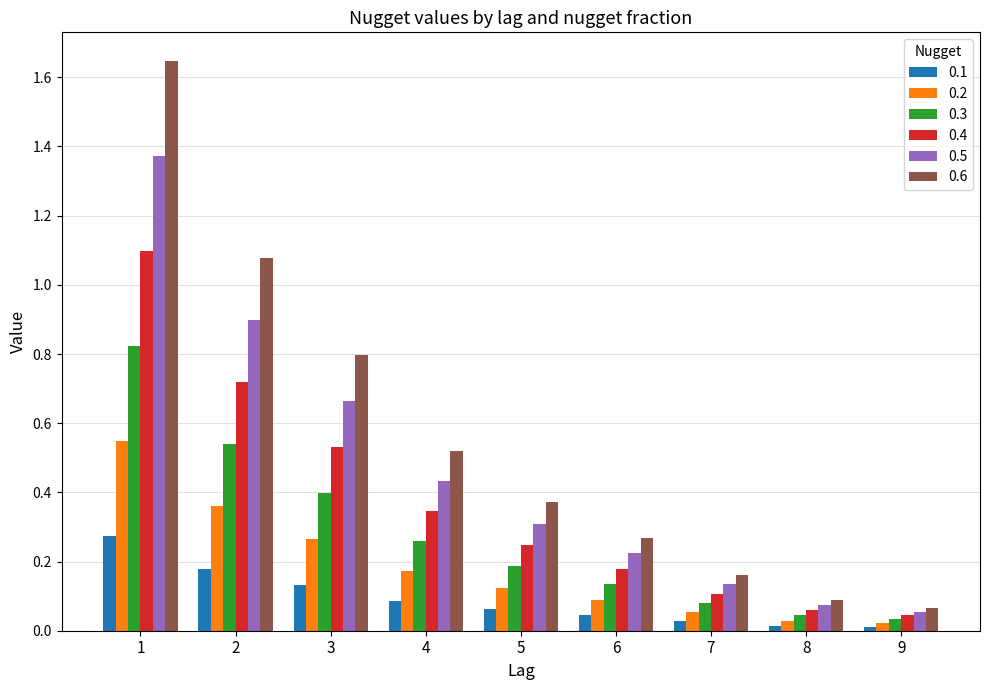

Which series has the largest total across all categories?

0.6